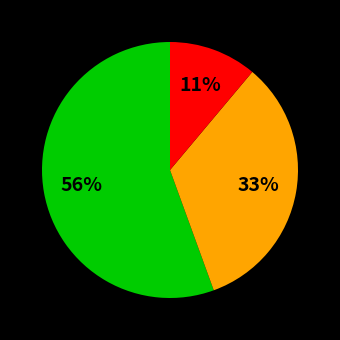

Is there a majority slice in this chart?

Yes